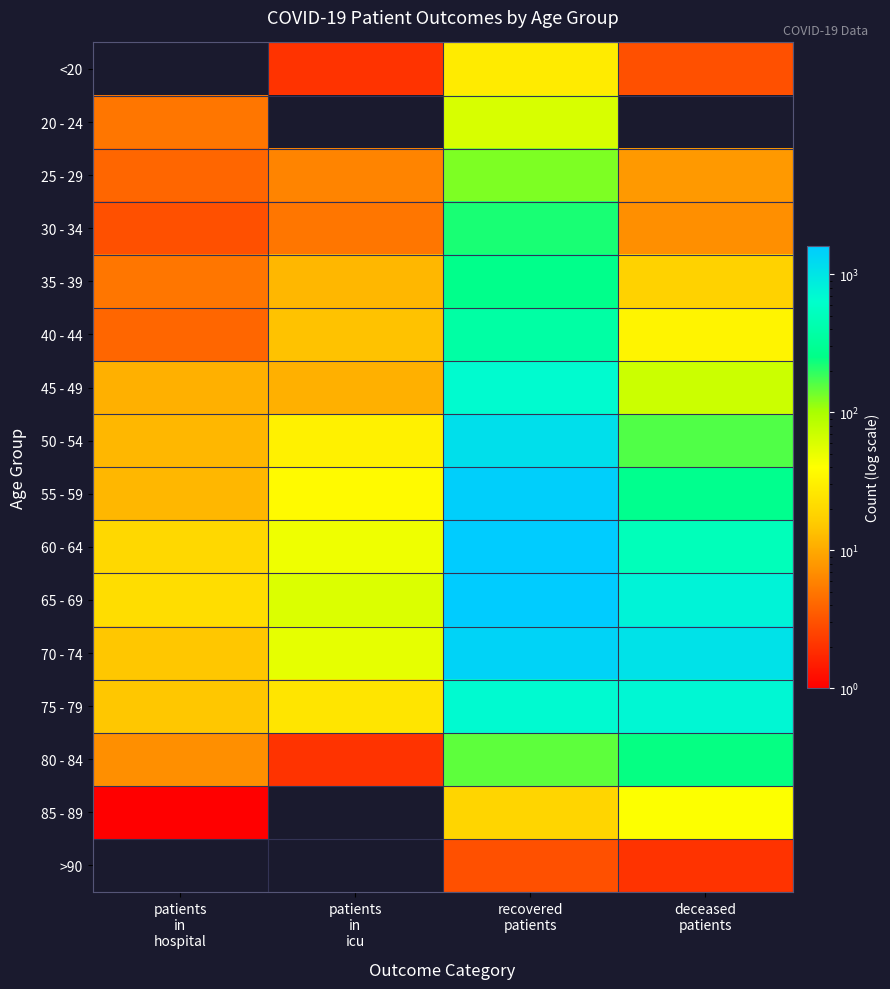

Which category has the highest value across all series?

recovered
patients